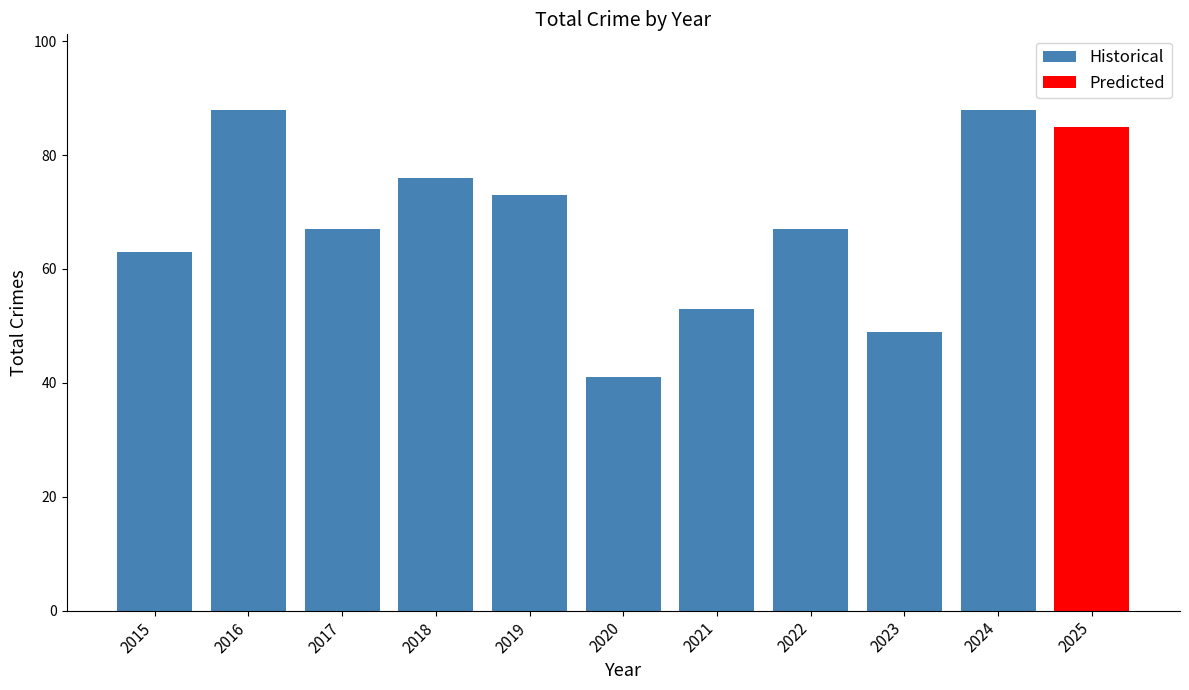

The value at 2022 is 67. True or false?

True